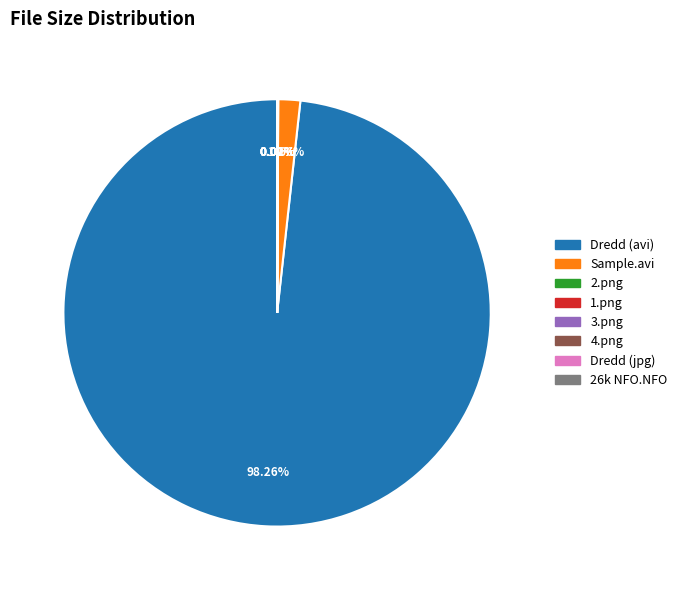

Is there any slice that represents more than half of the pie?

Yes